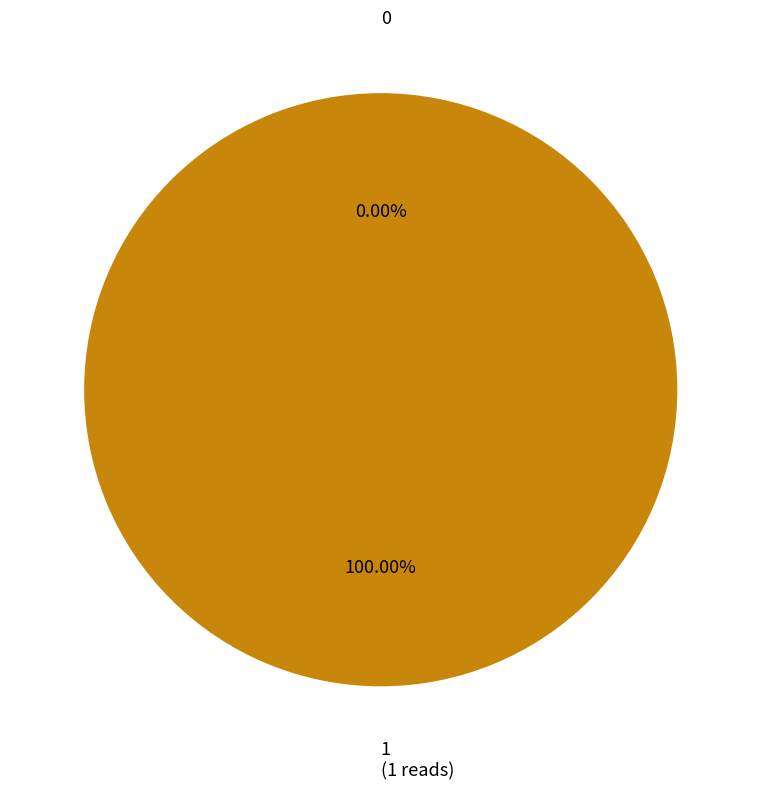

To the nearest percent, what is the combined percentage of 1 and 0?

100%